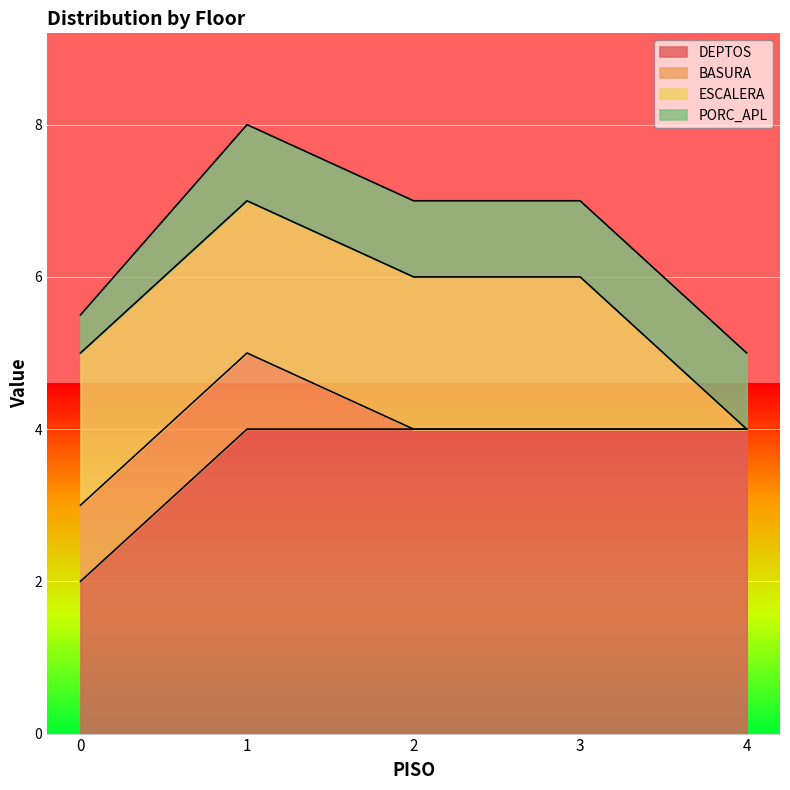

How many ESCALERA values are between 2 and 3?

4